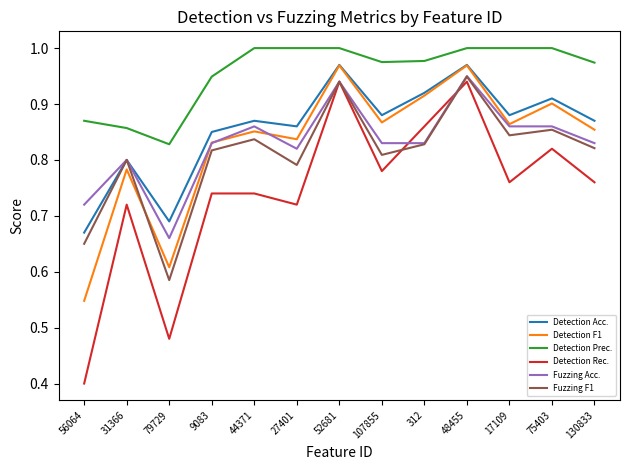

Where is the first local maximum for Detection F1?

31366